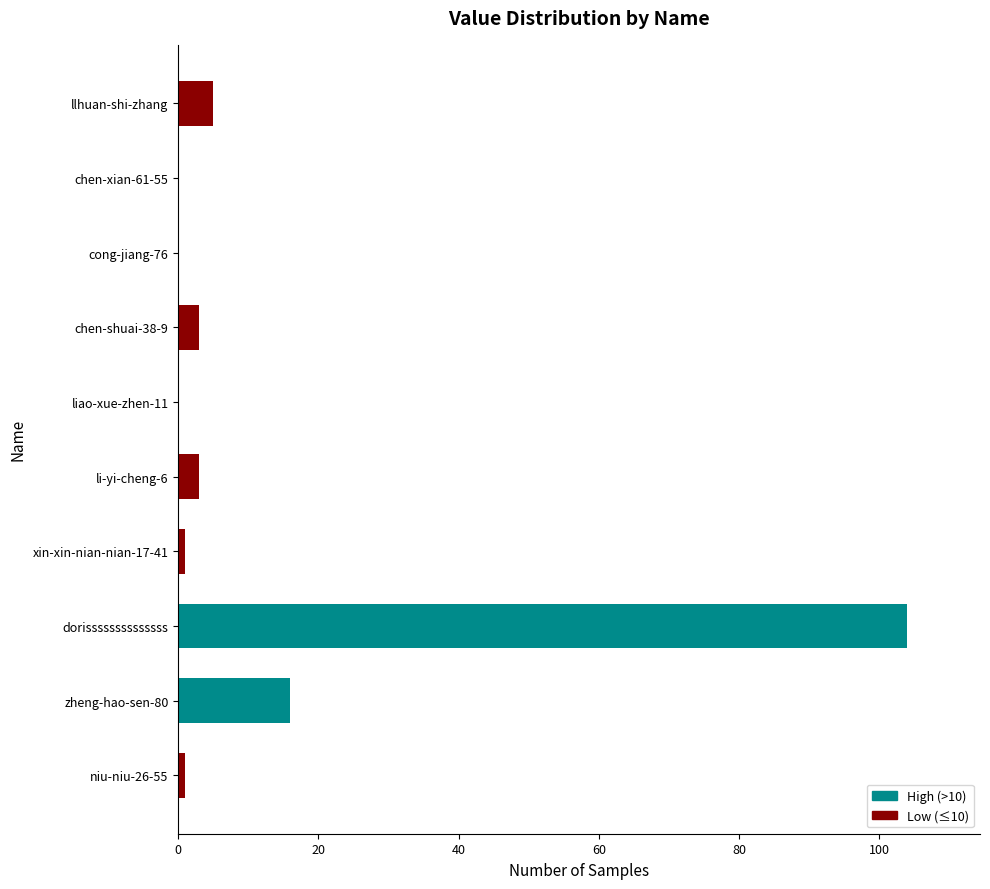

Is it true that the value at zheng-hao-sen-80 is 4?

False